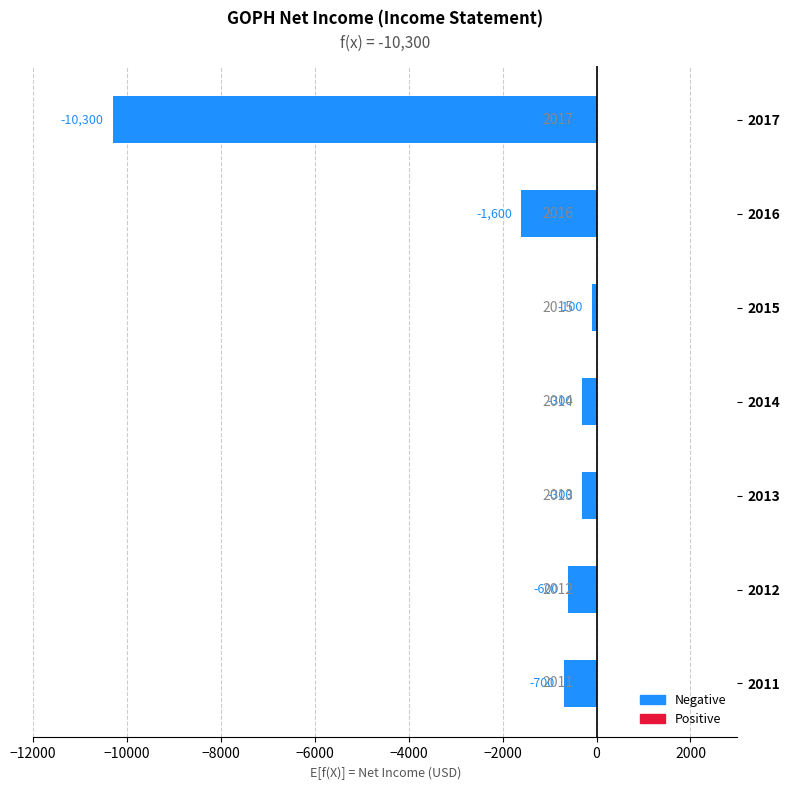

Is it true that the value at 2011 is -700?

True